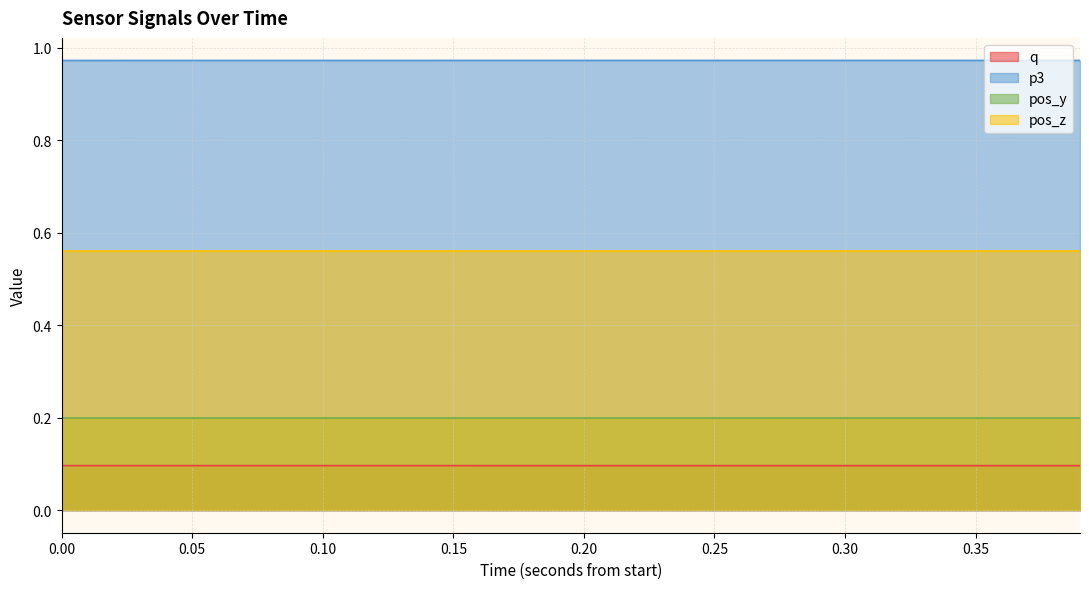

Read the q value at 0.35.

0.1